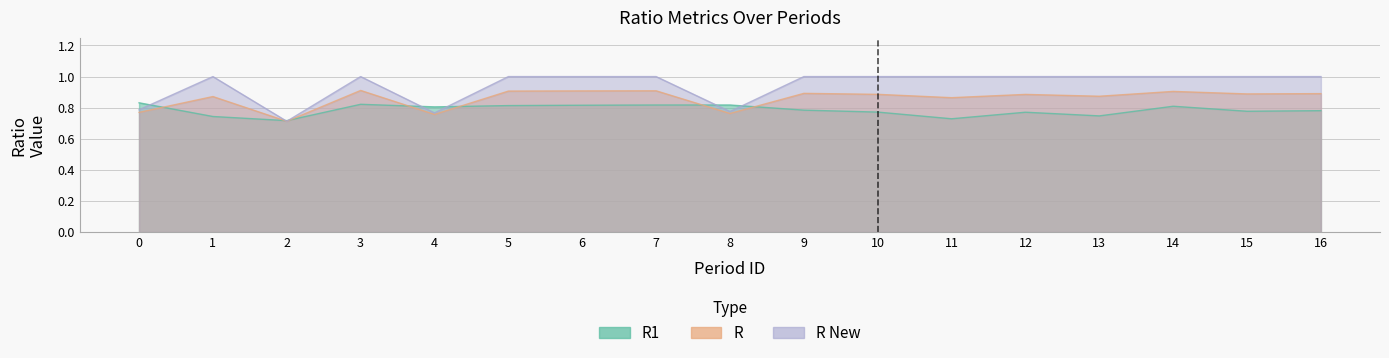

Is it true that R New equals 1.0 at 13?

True